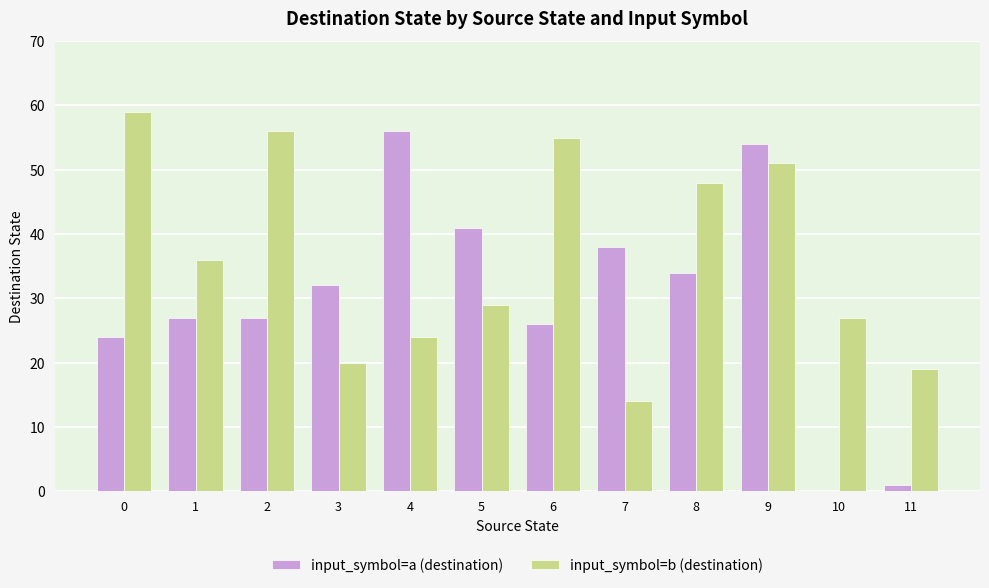

Where is input_symbol=b (destination) nearest to the value 36?

1